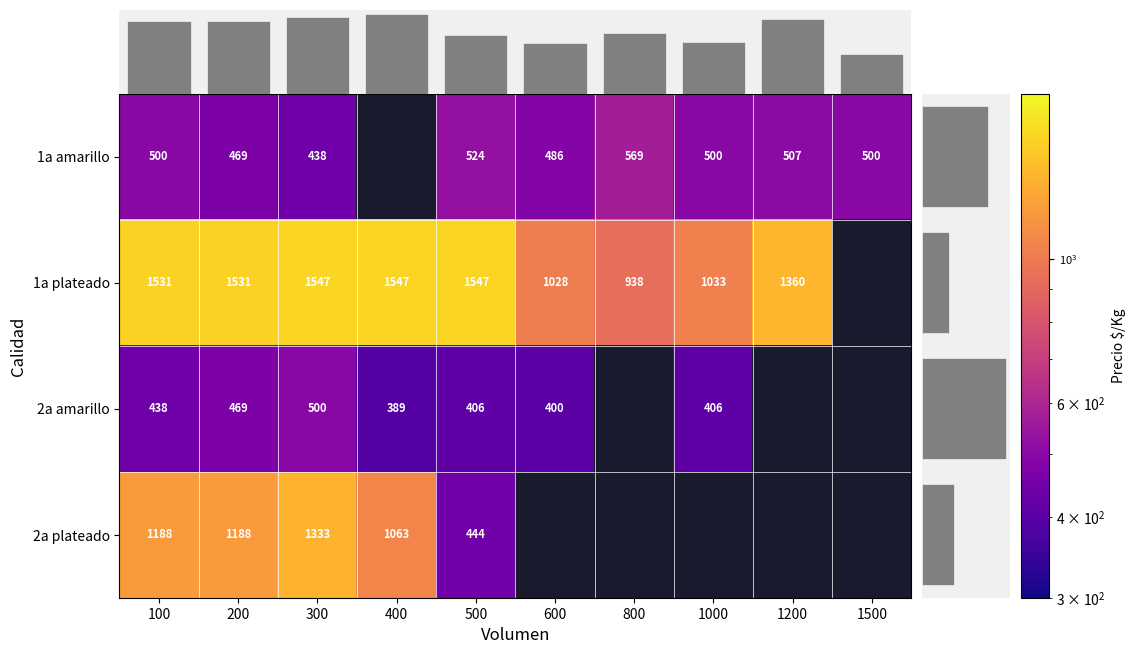

The 2a amarillo series shows 534 at 400. True or false?

False